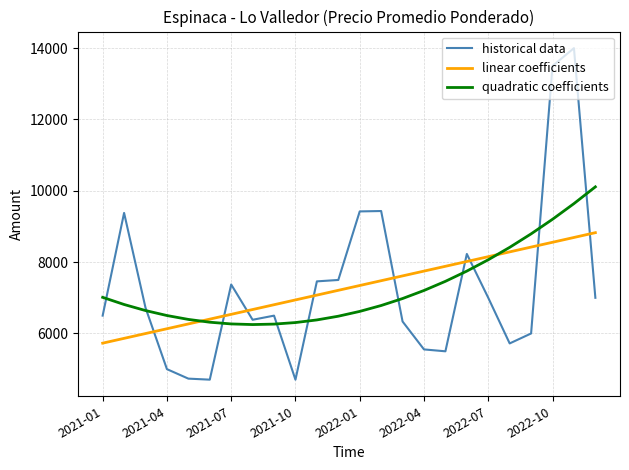

What is the minimum value for linear coefficients?

5728.5